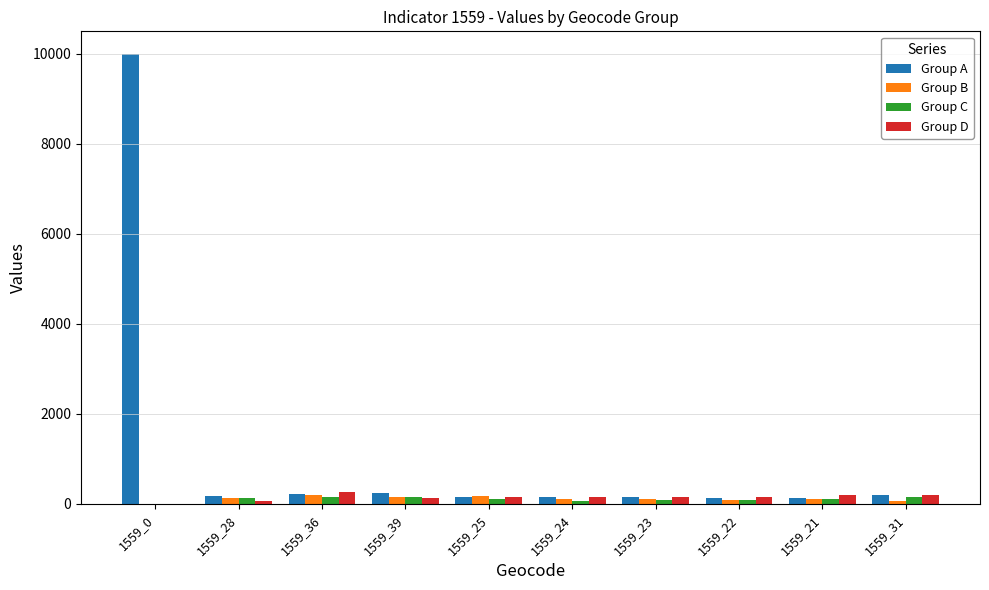

True or false: Group C has a value of 115 at 1559_25.

True